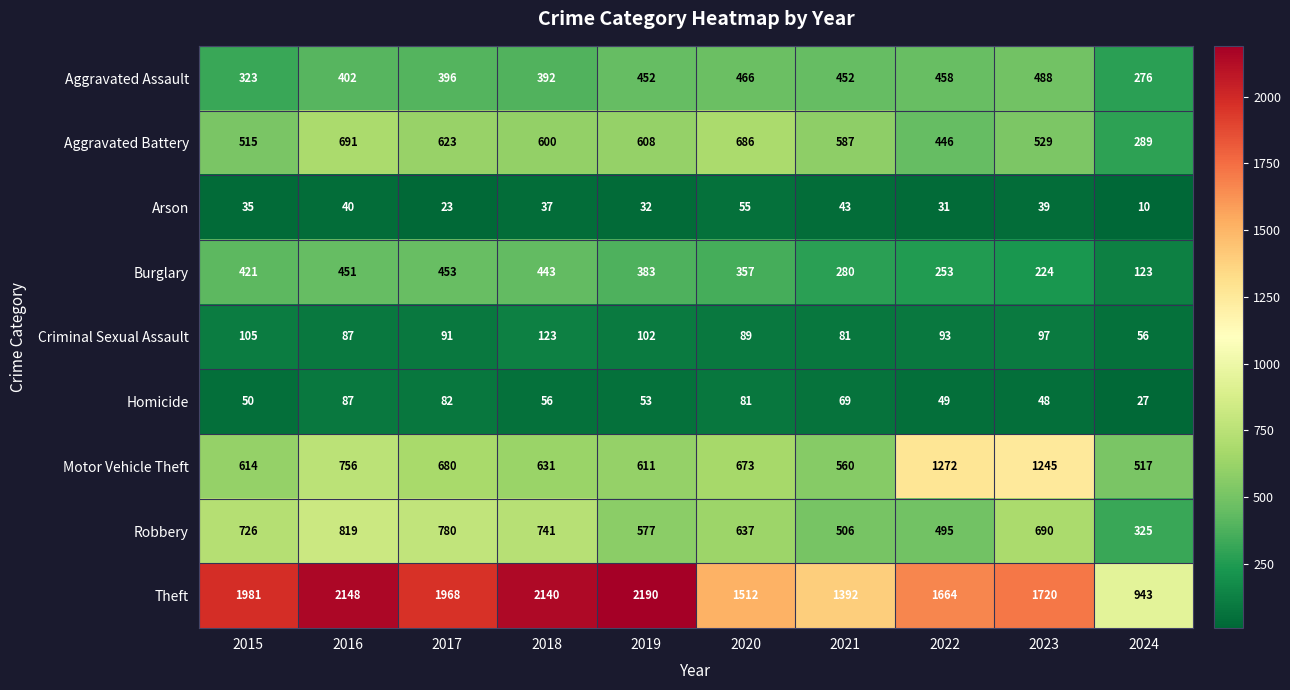

List the series in order of their peak value, highest first.

Theft, Motor Vehicle Theft, Robbery, Aggravated Battery, Aggravated Assault, Burglary, Criminal Sexual Assault, Homicide, Arson